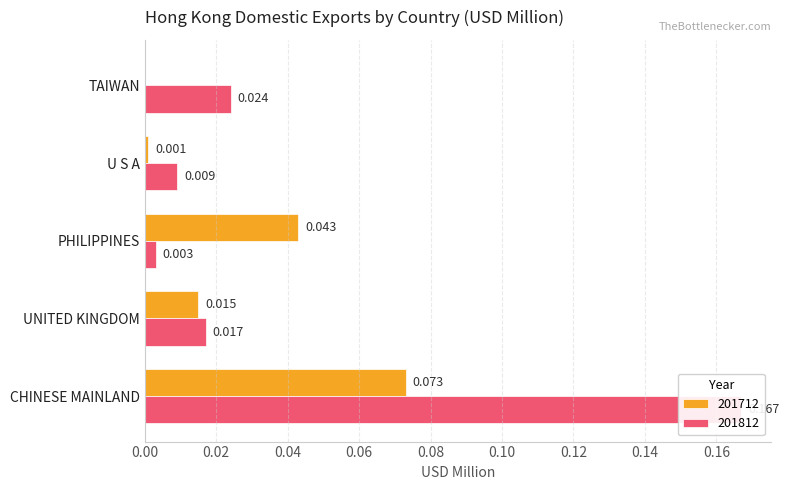

Are the bars horizontal?

Yes